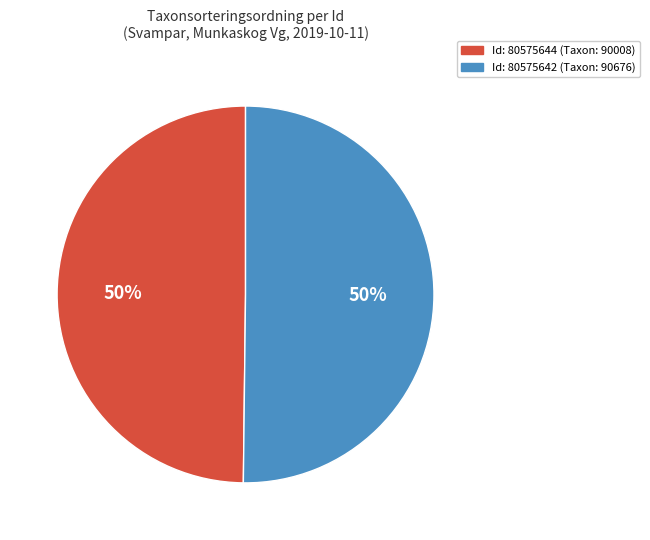

Is it true that Id: 80575644 (Taxon: 90008) is 55% of the pie?

False